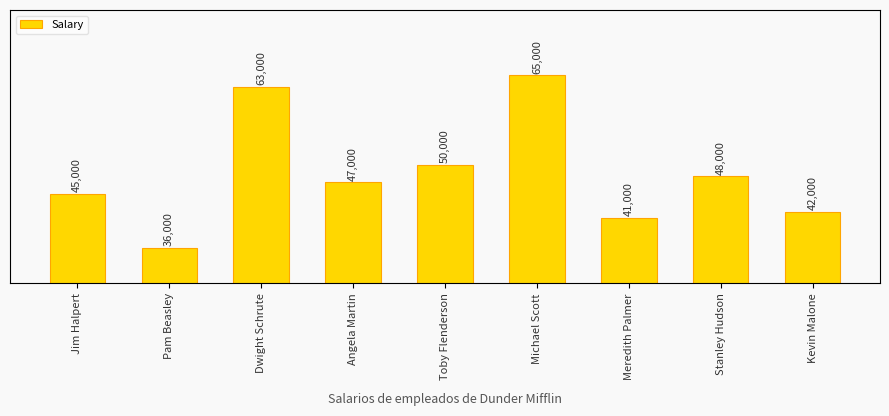

What is the change in value from Dwight Schrute to Toby Flenderson?

-13000